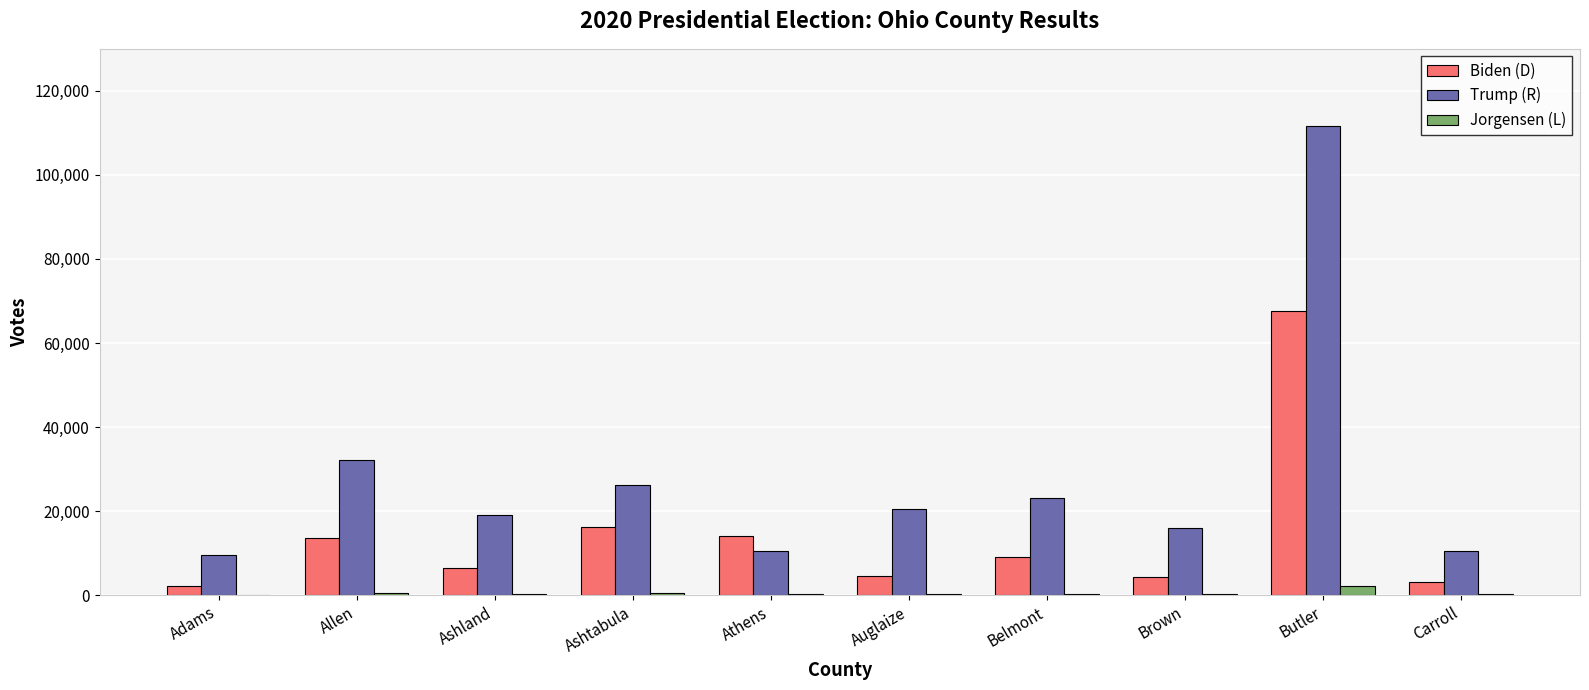

At which category does the chart reach its peak across all series?

Butler